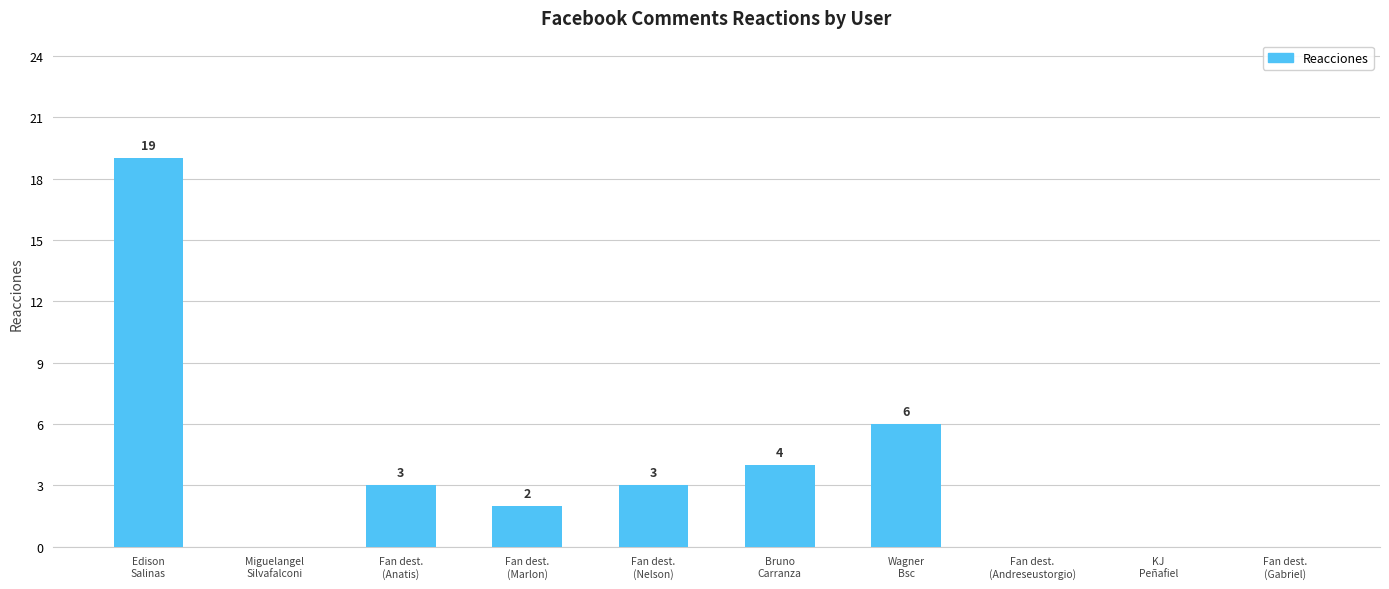

What is the change in value from Fan dest.
(Marlon) to KJ
Peñafiel?

-2